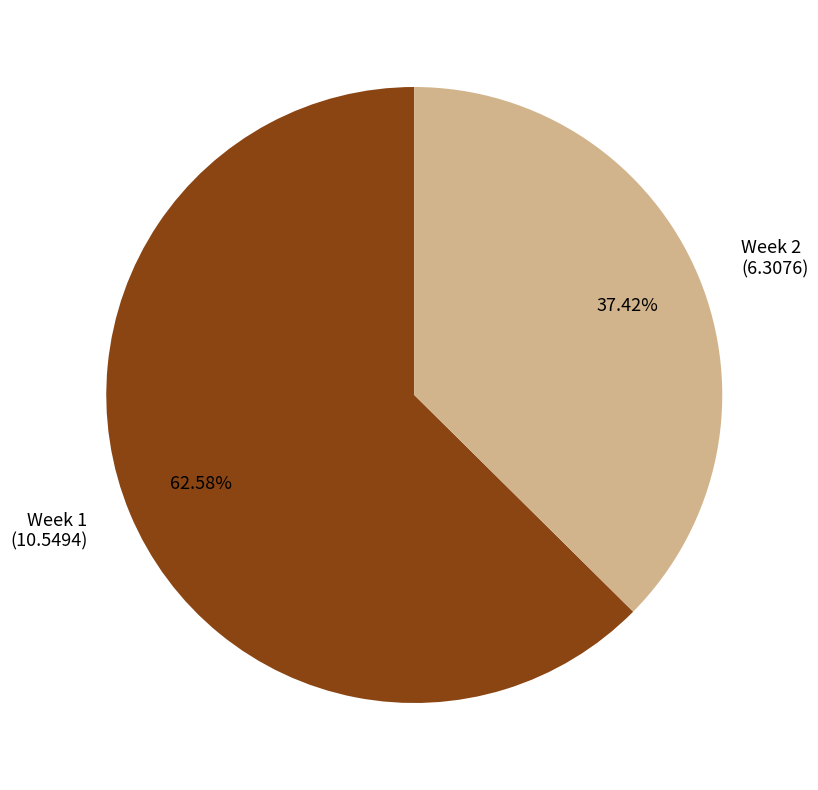

Count the number of slices in the pie.

2